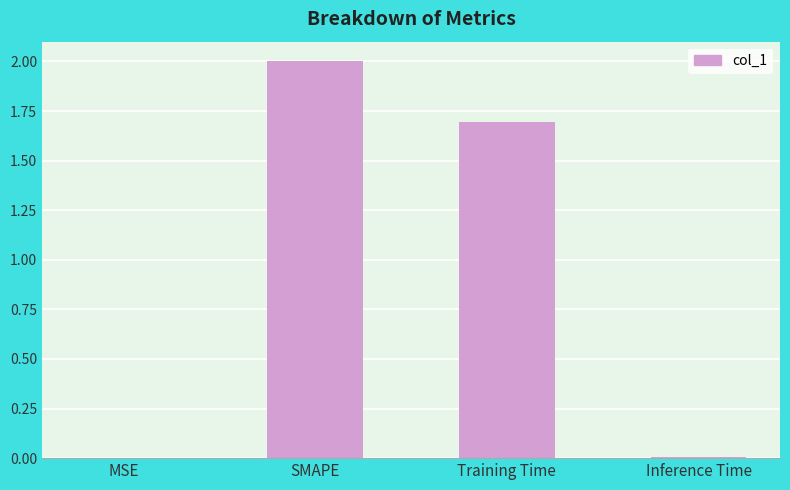

Where is the data nearest to the value 1?

Training Time